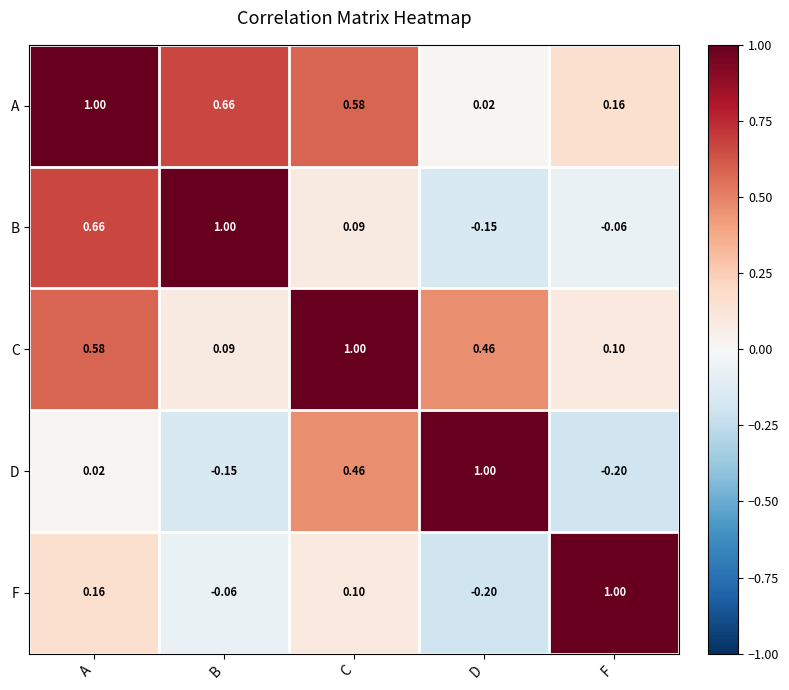

Count the number of categories in the chart.

5